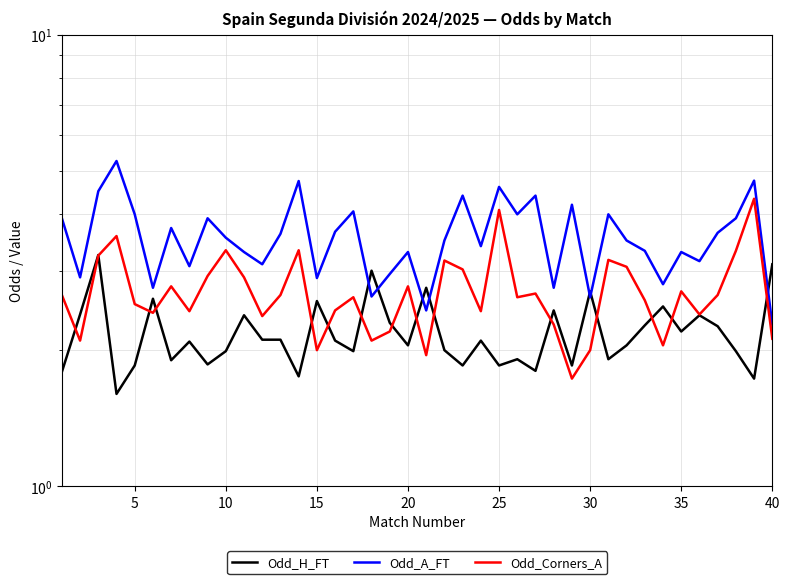

What is the difference between the maximum and minimum values in the Odd_A_FT series?

3.0